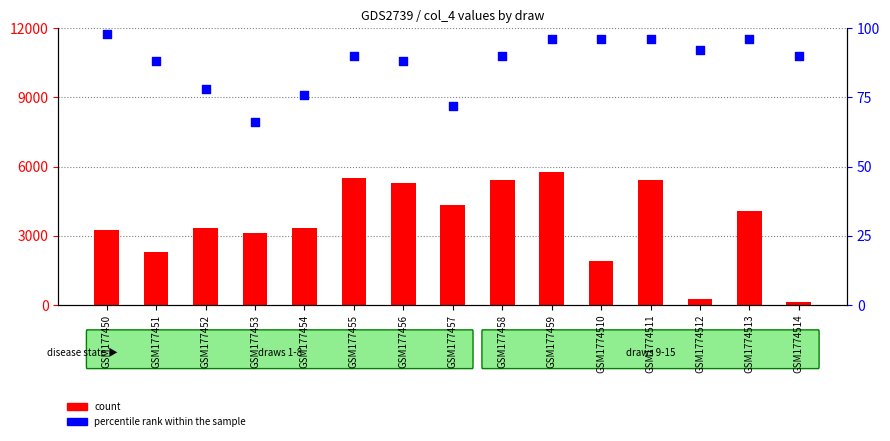

Which series reaches the minimum Y coordinate?

percentile rank within the sample